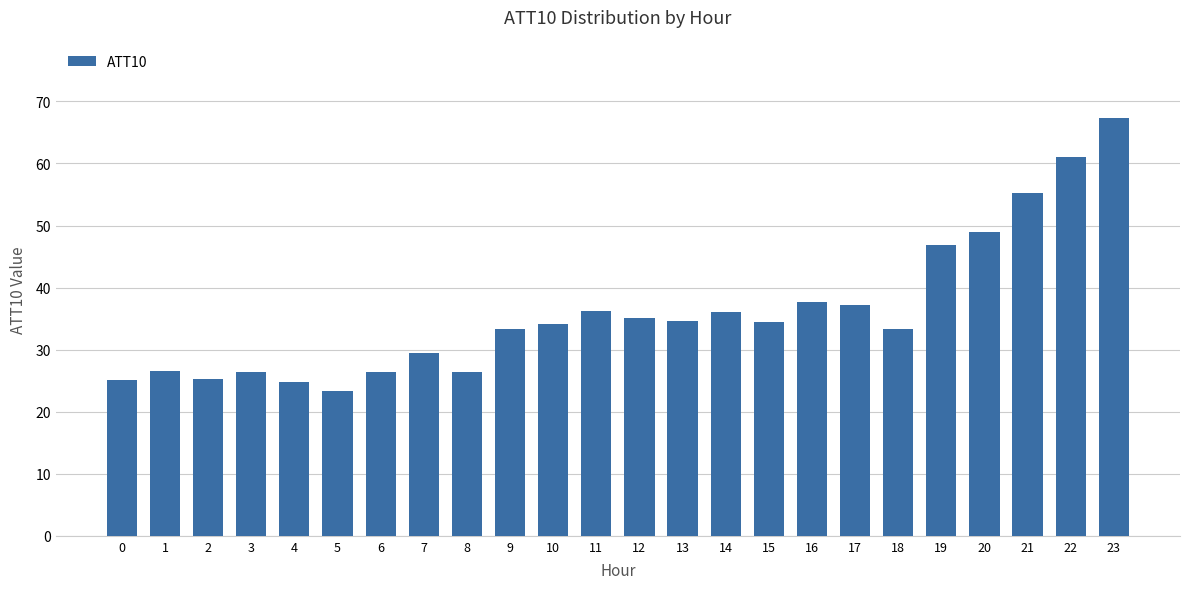

At which category does the chart reach its minimum across all series?

5